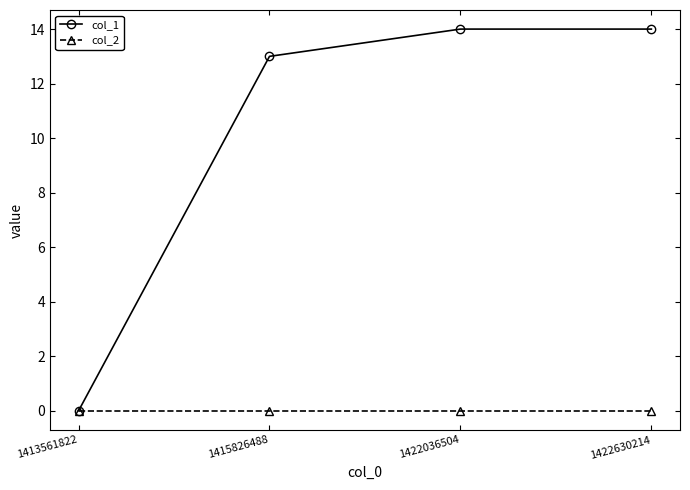

Rank the series at 1415826488 from lowest to highest value.

col_2, col_1